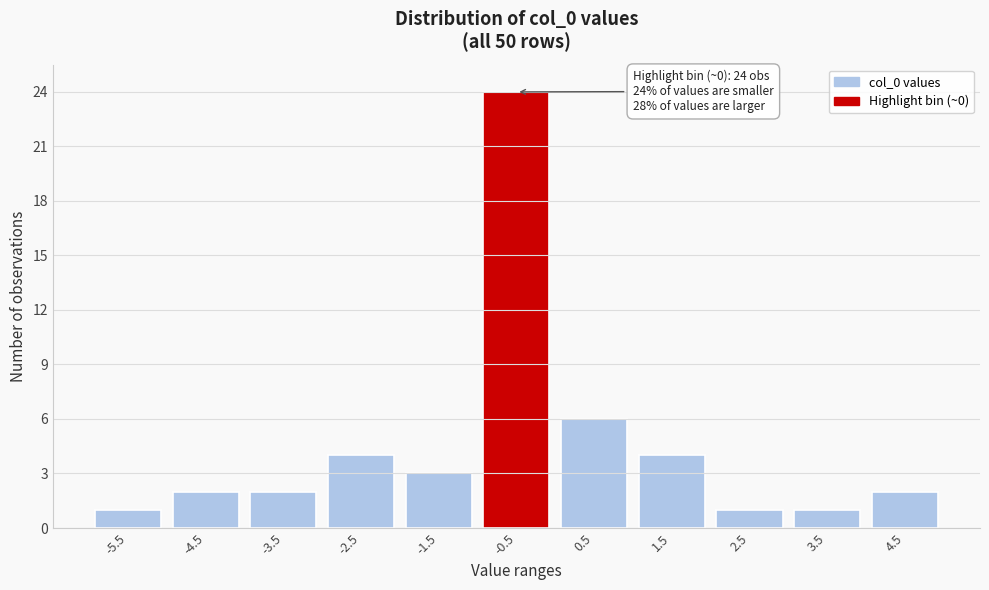

Reading left to right, transcribe all the data shown in this chart.

-5.5=1	-4.5=2	-3.5=2	-2.5=4	-1.5=3	-0.5=24	0.5=6	1.5=4	2.5=1	3.5=1	4.5=2